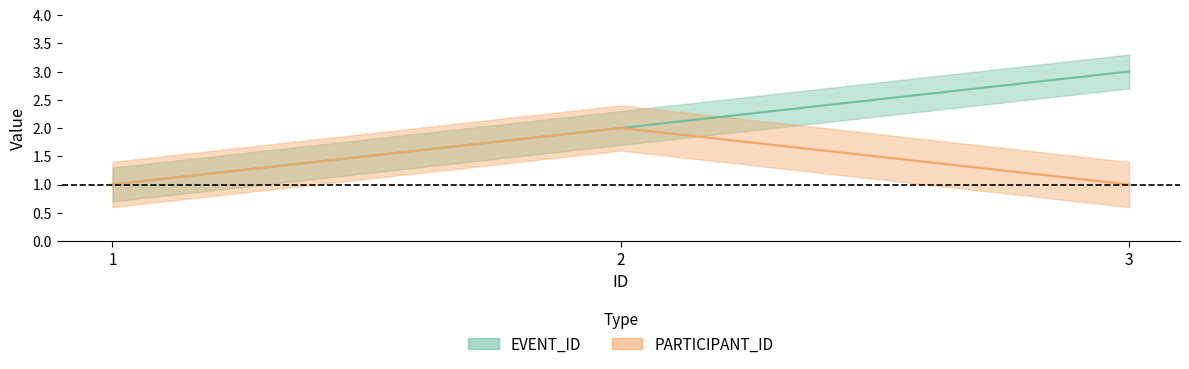

Between 3 and 2, which is larger?

3